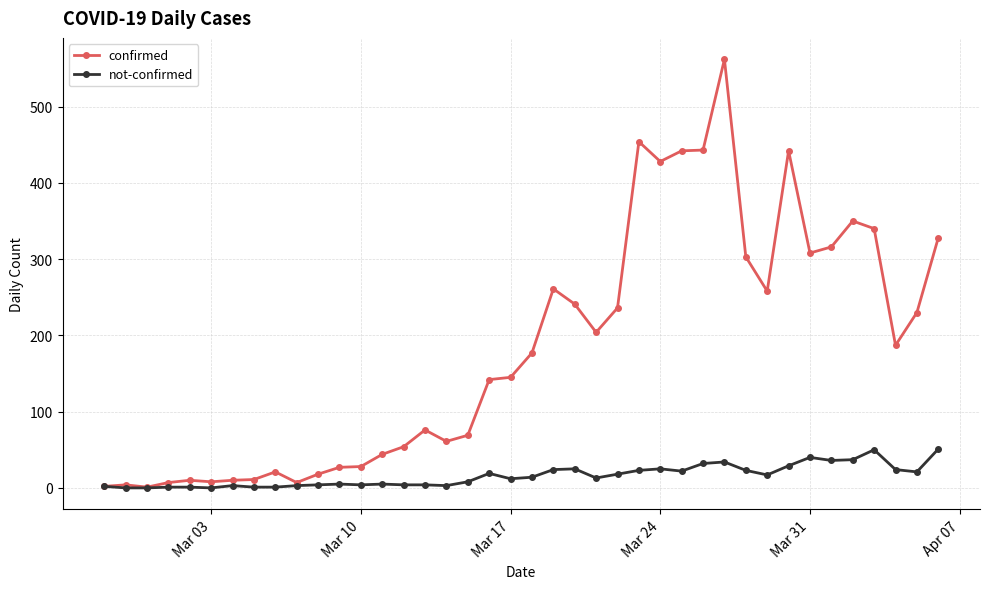

True or false: not-confirmed has more than 1 interior local peaks.

True